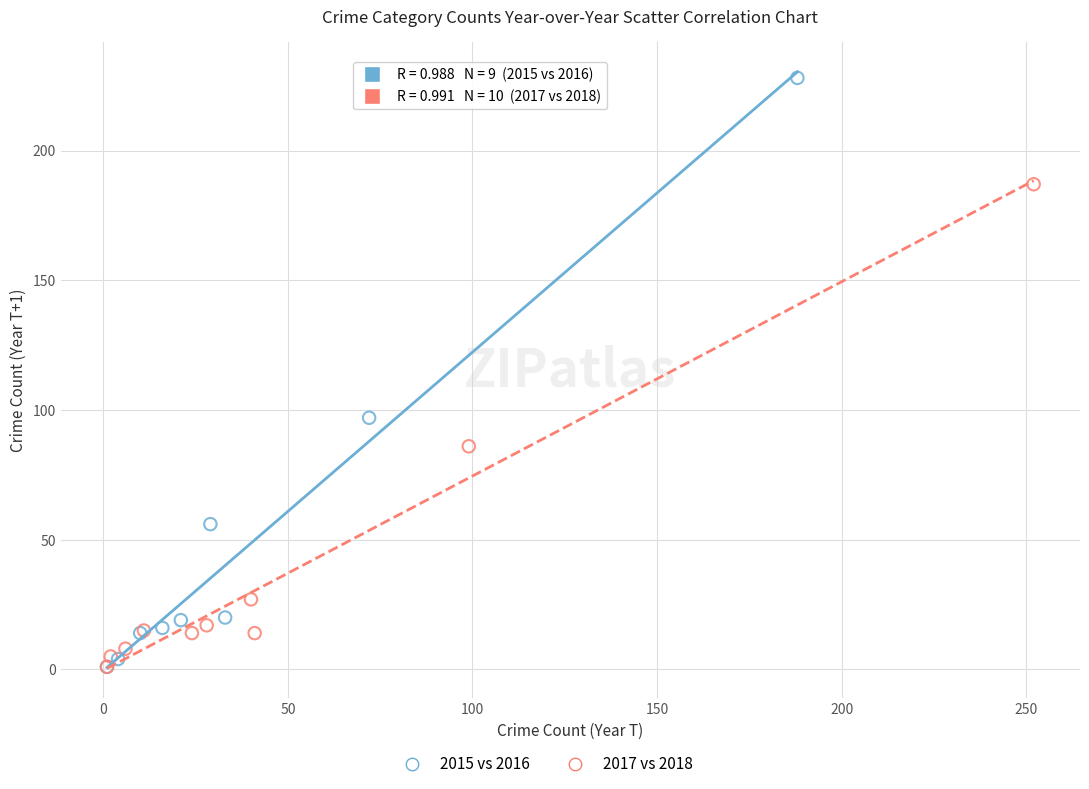

Which series reaches the maximum Y coordinate?

2015 vs 2016